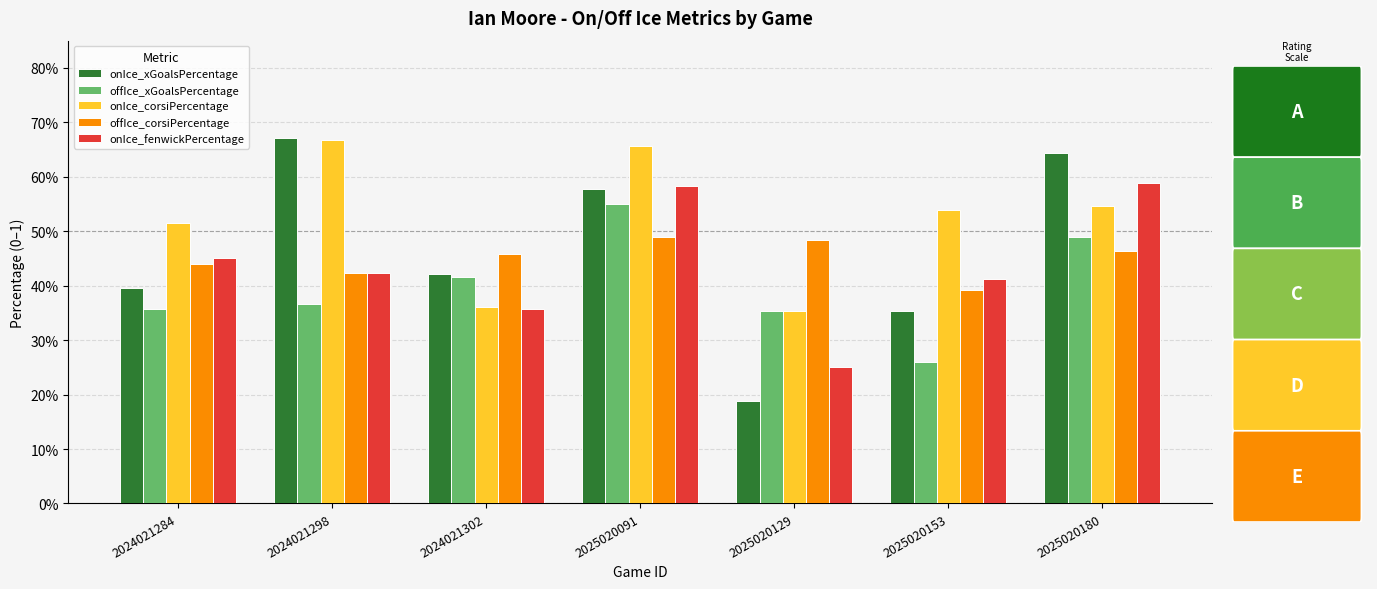

Which series has the largest total across all categories?

onIce_corsiPercentage